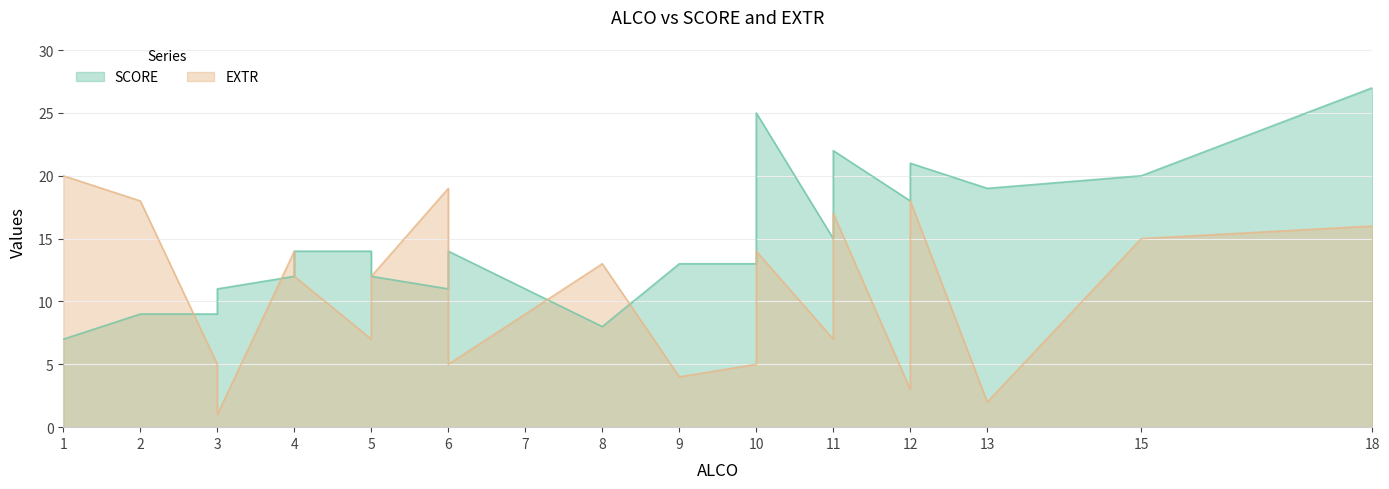

Which label corresponds to the smallest value in the chart?

3